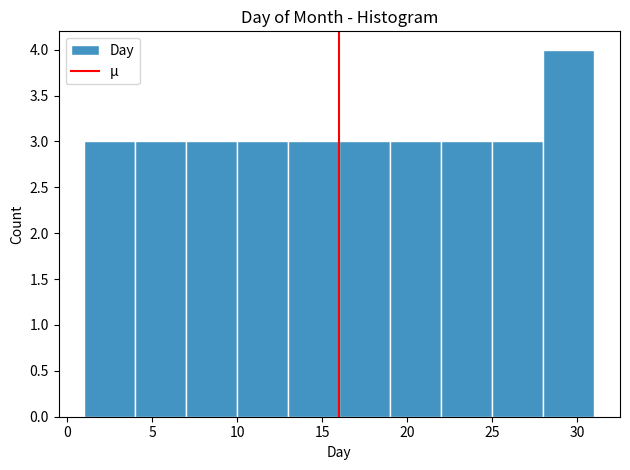

Which range on the x-axis has the tallest bar?

28 to 31